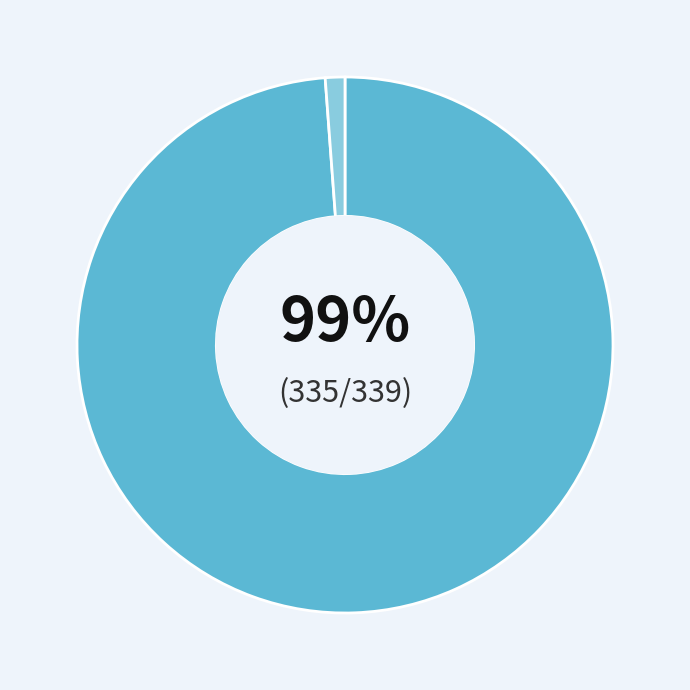

Does any single category account for the majority?

Yes